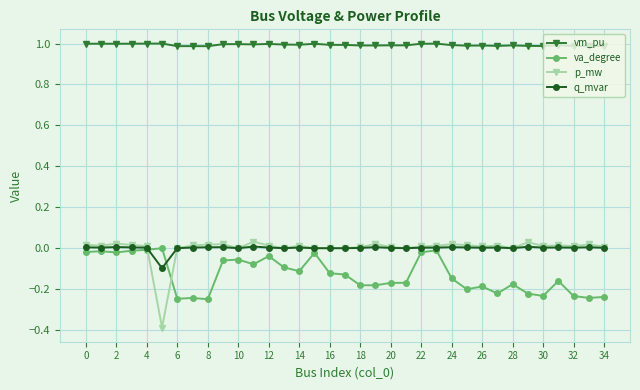

How many lines are shown in the chart?

4